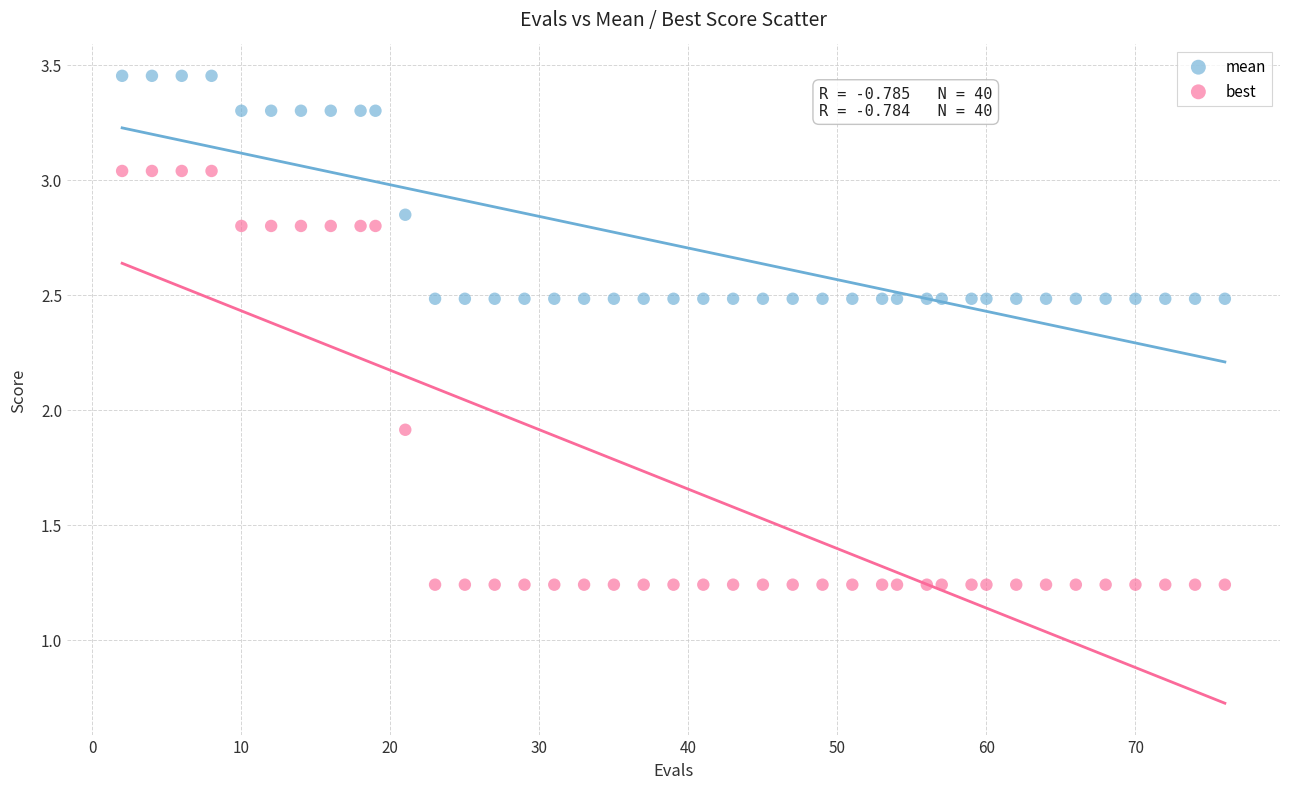

Which series reaches the minimum Y coordinate?

best